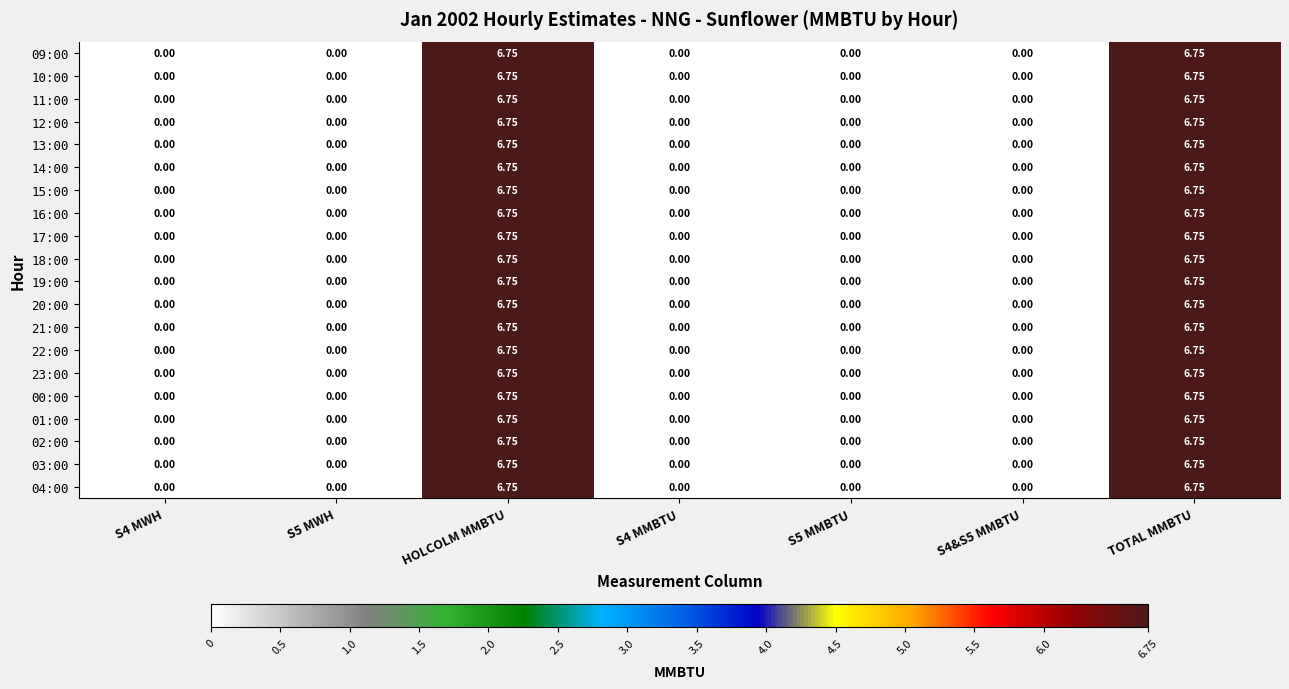

Is the value of 02:00 at S4 MWH greater than the value of 23:00 at TOTAL MMBTU?

No